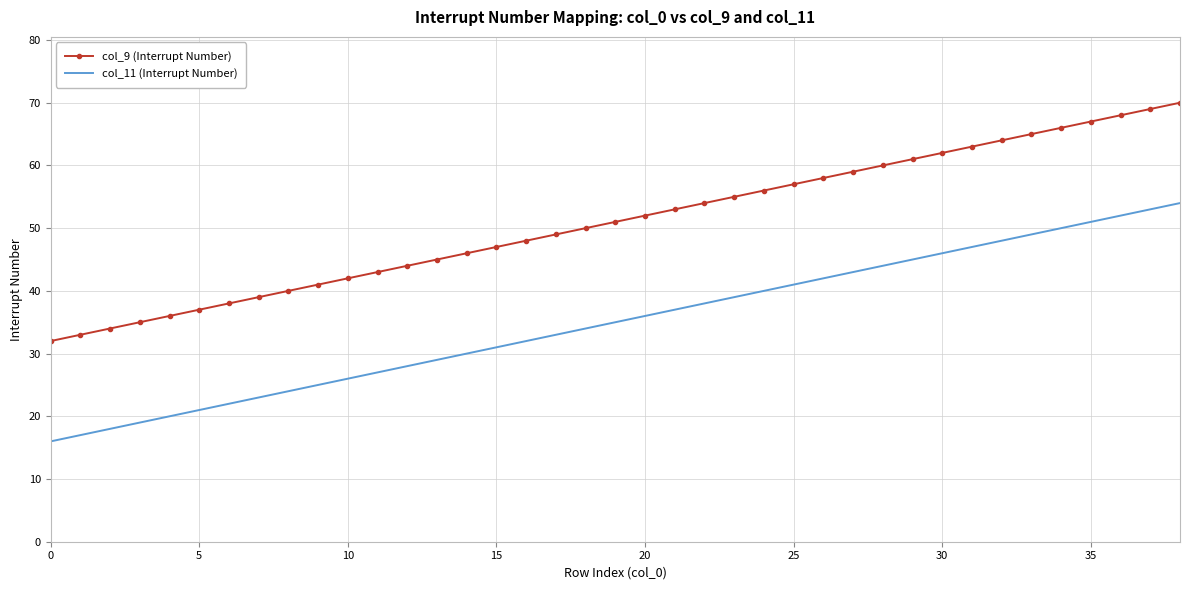

What is the difference between the maximum and minimum values in the col_11 (Interrupt Number) series?

38